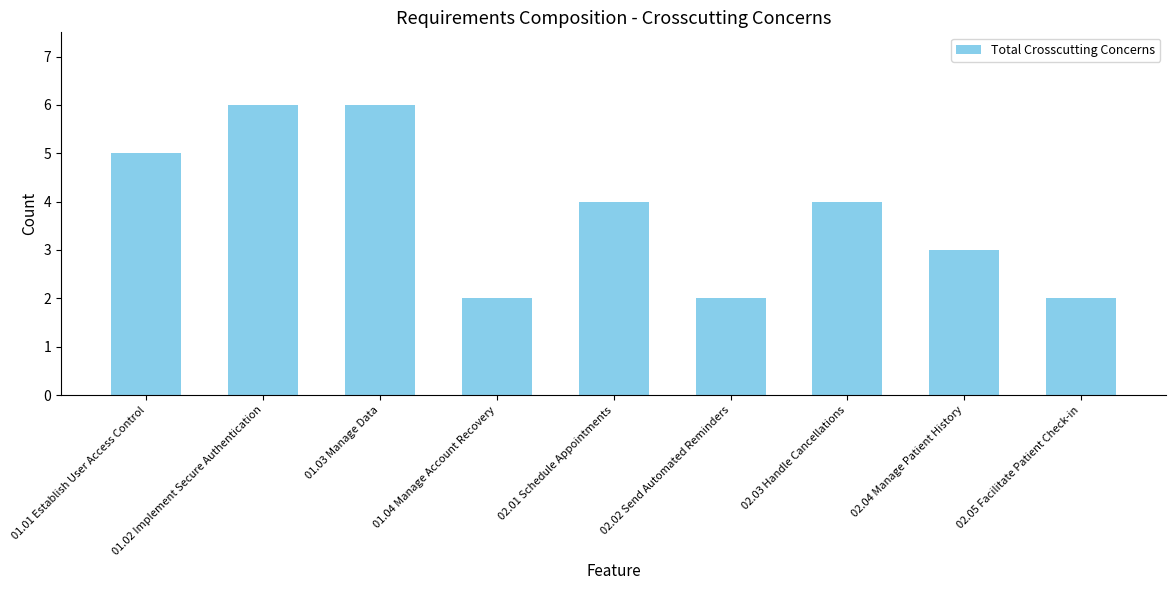

Count the number of categories in the chart.

9